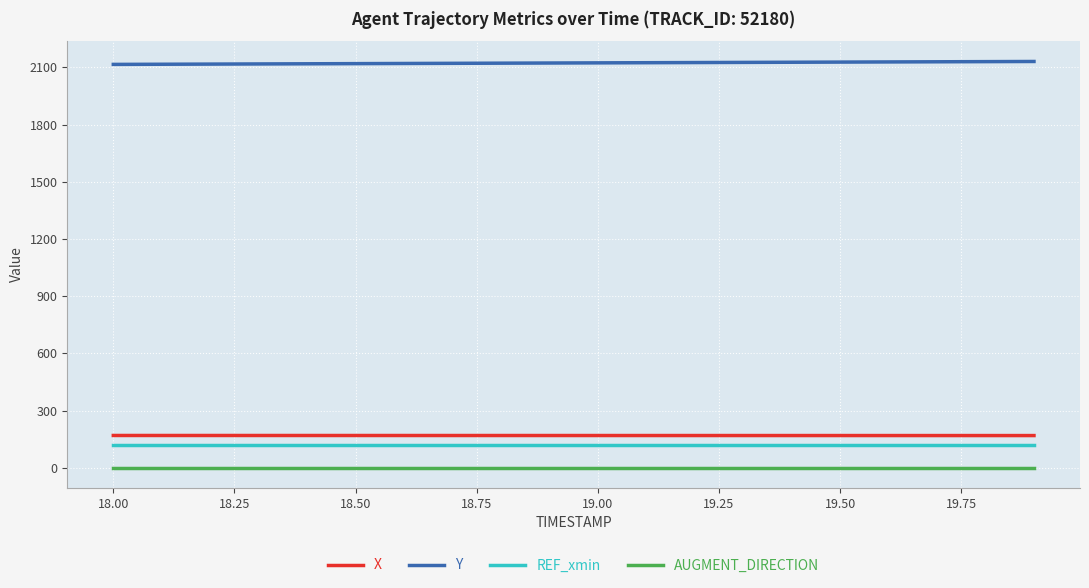

What is the minimum value for REF_xmin?

120.0